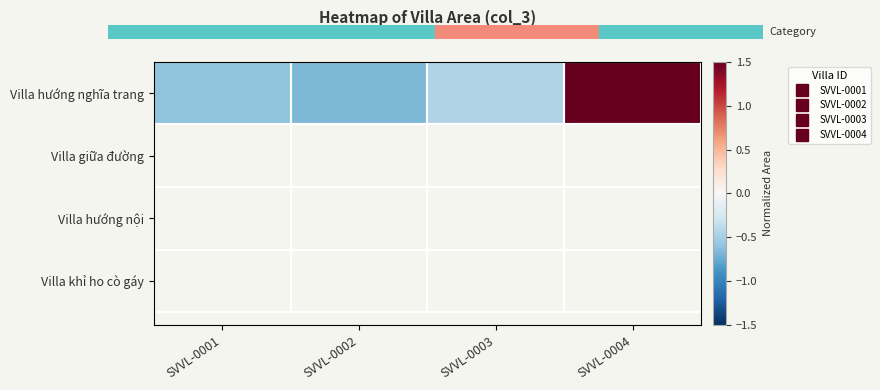

How many distinct data groups are displayed?

1